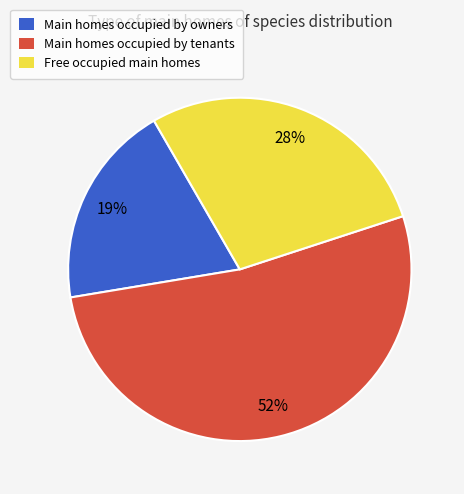

What is the smallest slice in the pie chart?

Main homes occupied by owners